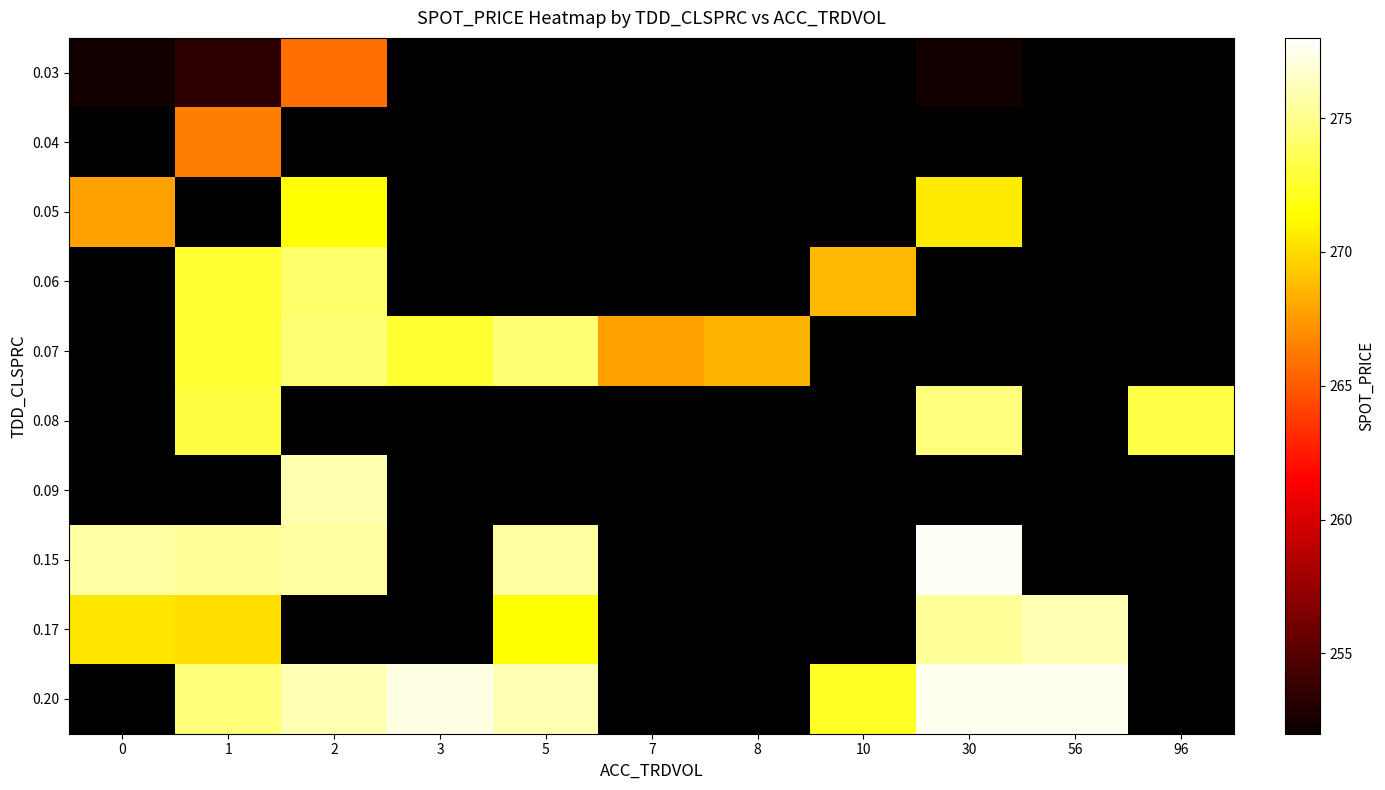

Rank the series by their maximum value, from lowest to highest.

0.03, 0.04, 0.05, 0.06, 0.07, 0.08, 0.09, 0.17, 0.15, 0.20